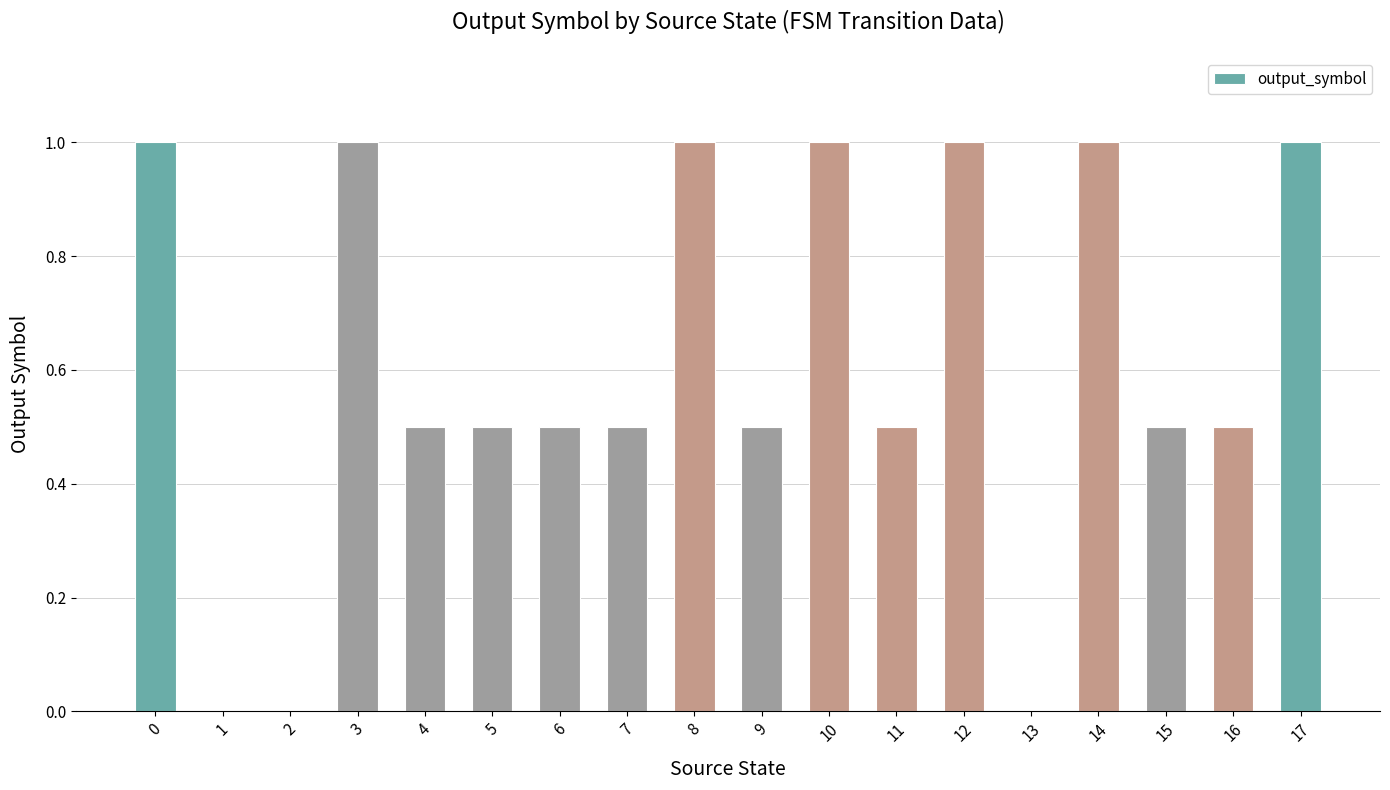

Approximately how many times larger is the value at 11 compared to 17?

0.5